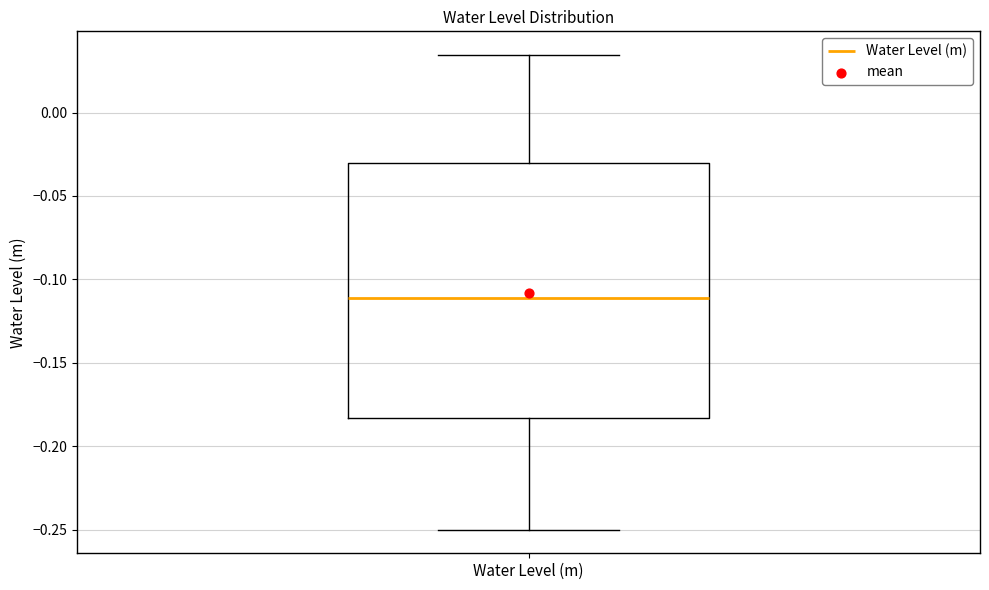

Where is the upper edge of the box for Water Level (m) on the y-axis? The values are not printed on the chart, so give them approximately, as read against the axis.

-0.030